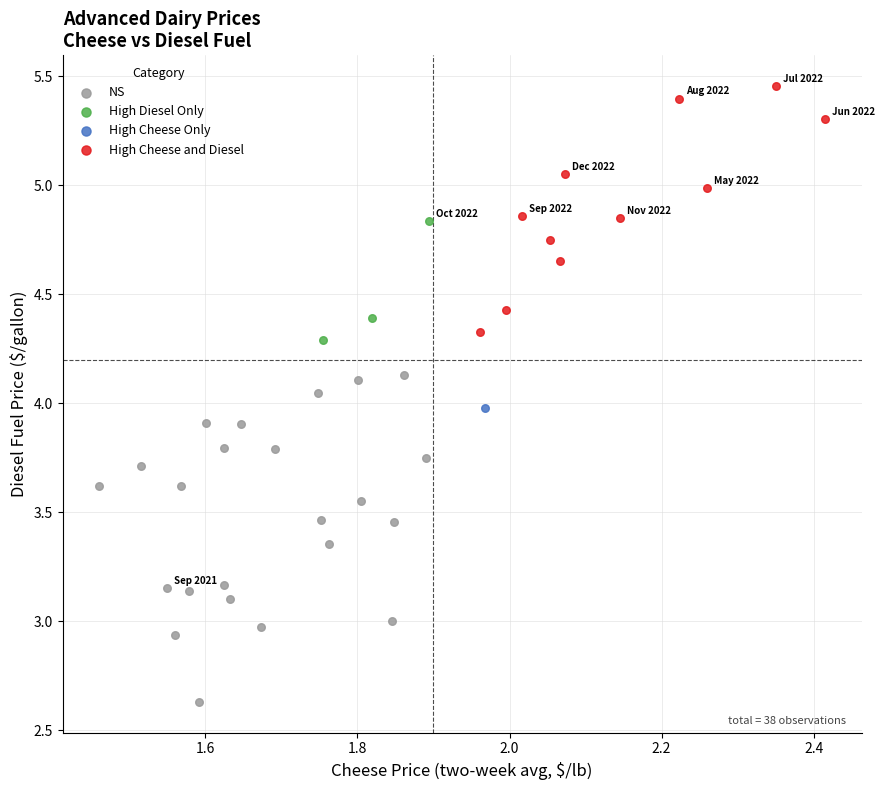

Which series reaches the minimum Y coordinate?

NS